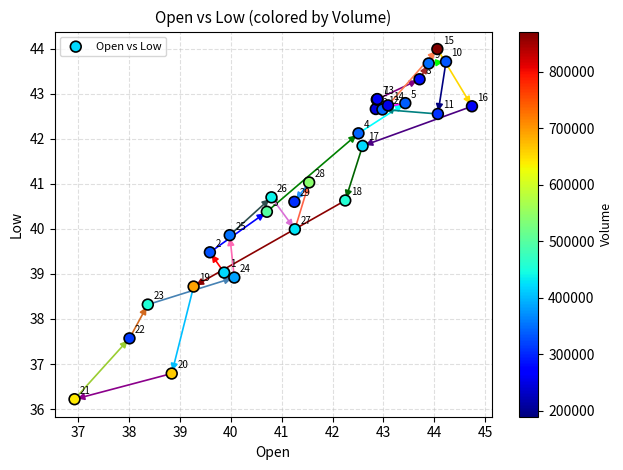

What Y value in the scatter plot is closest to 40?

40.0